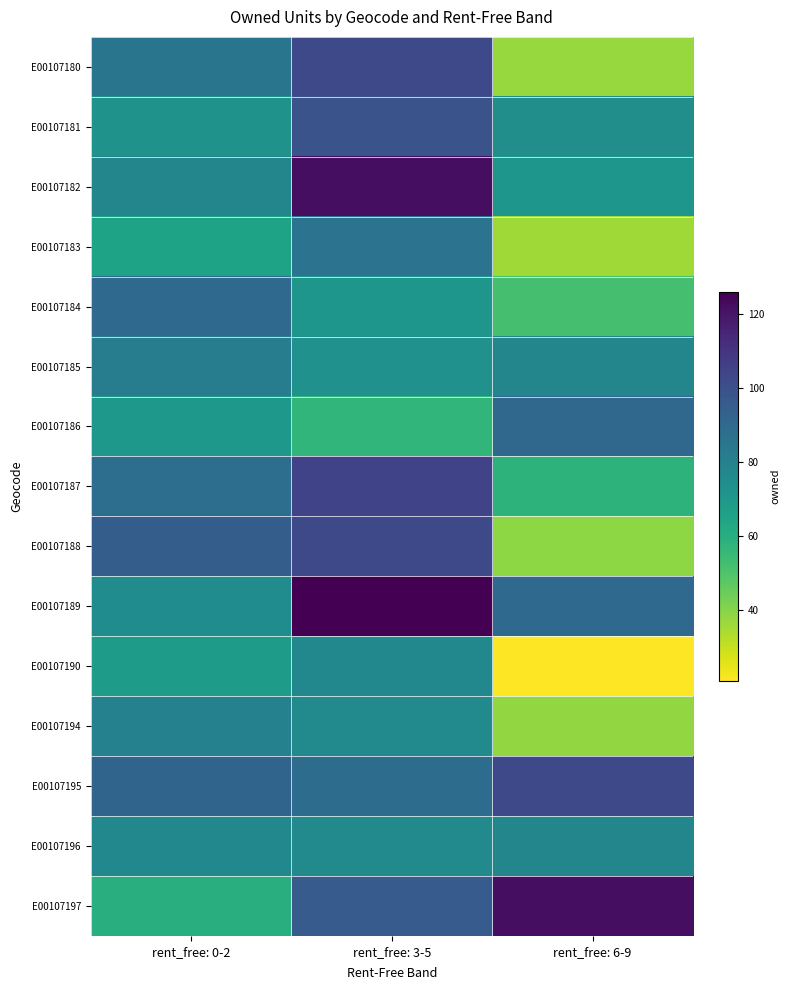

Reading left to right, transcribe all the data shown in this chart.

E00107180: rent_free: 0-2=85	rent_free: 3-5=103	rent_free: 6-9=37
E00107181: rent_free: 0-2=72	rent_free: 3-5=99	rent_free: 6-9=74
E00107182: rent_free: 0-2=78	rent_free: 3-5=122	rent_free: 6-9=71
E00107183: rent_free: 0-2=65	rent_free: 3-5=86	rent_free: 6-9=36
E00107184: rent_free: 0-2=90	rent_free: 3-5=71	rent_free: 6-9=52
E00107185: rent_free: 0-2=82	rent_free: 3-5=73	rent_free: 6-9=78
E00107186: rent_free: 0-2=70	rent_free: 3-5=57	rent_free: 6-9=91
E00107187: rent_free: 0-2=88	rent_free: 3-5=105	rent_free: 6-9=58
E00107188: rent_free: 0-2=95	rent_free: 3-5=103	rent_free: 6-9=39
E00107189: rent_free: 0-2=75	rent_free: 3-5=126	rent_free: 6-9=90
E00107190: rent_free: 0-2=68	rent_free: 3-5=77	rent_free: 6-9=21
E00107194: rent_free: 0-2=80	rent_free: 3-5=76	rent_free: 6-9=38
E00107195: rent_free: 0-2=92	rent_free: 3-5=89	rent_free: 6-9=103
E00107196: rent_free: 0-2=77	rent_free: 3-5=76	rent_free: 6-9=78
E00107197: rent_free: 0-2=60	rent_free: 3-5=96	rent_free: 6-9=122